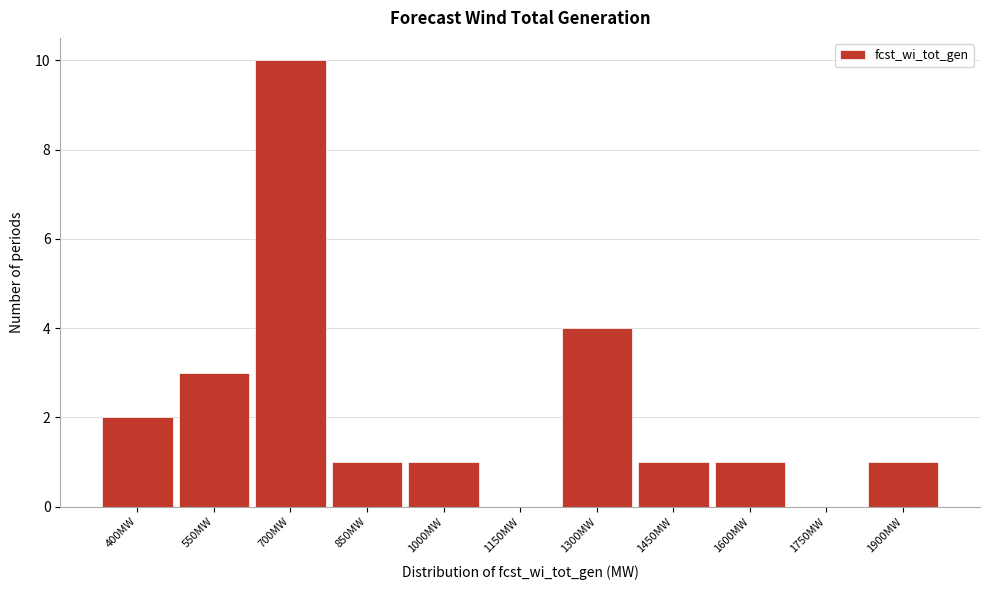

Reading left to right, list all the values displayed in this chart.

400MW=2	550MW=3	700MW=10	850MW=1	1000MW=1	1150MW=0	1300MW=4	1450MW=1	1600MW=1	1750MW=0	1900MW=1